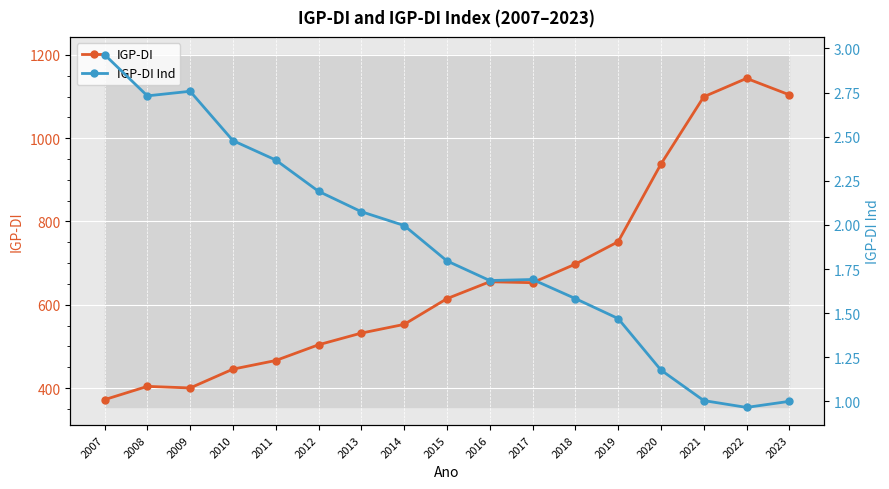

What is the greatest value displayed?

1143.5